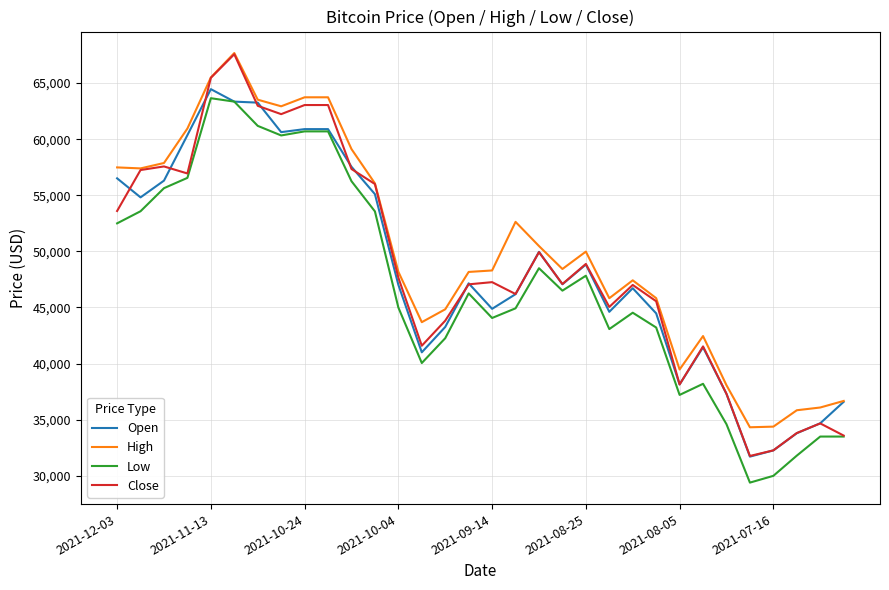

Count the number of data series in this chart.

4